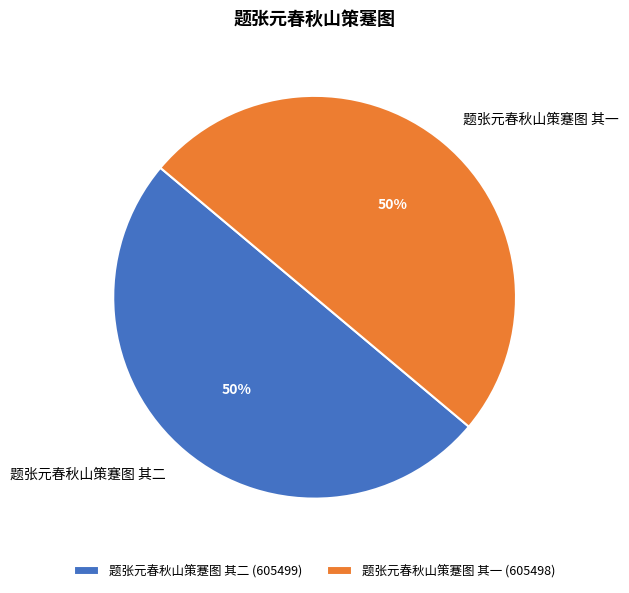

Count the number of slices in the pie.

2